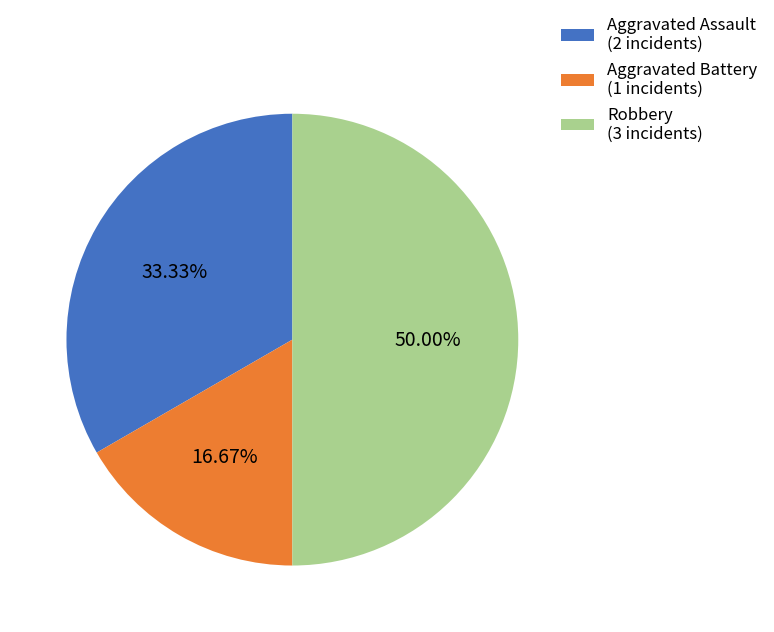

To the nearest percent, what is the difference between the largest and smallest slice percentages?

33%